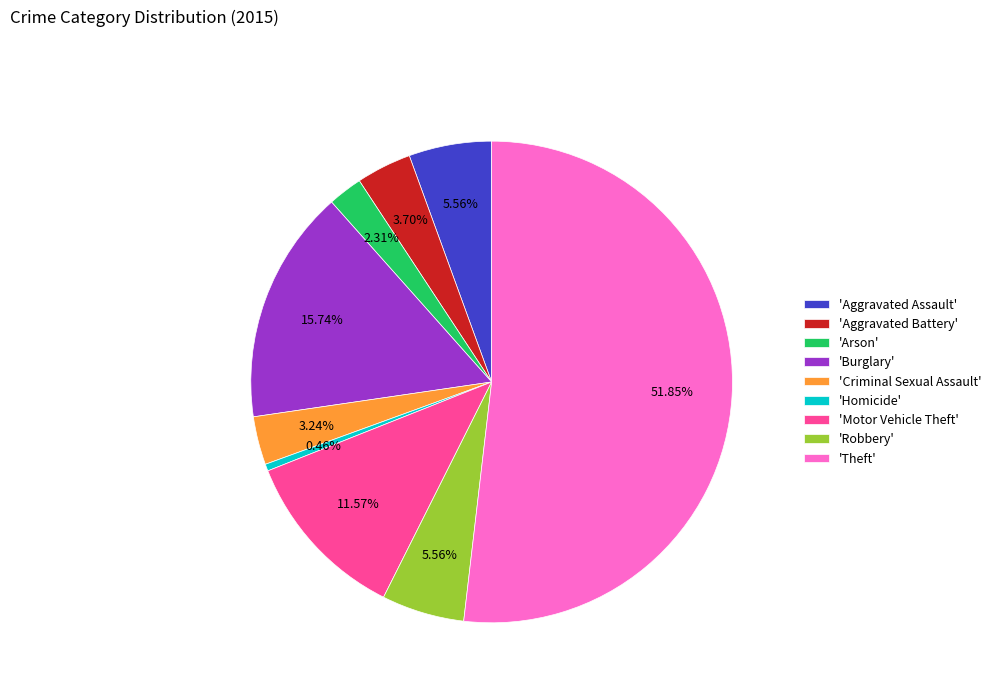

Is there any slice that represents more than half of the pie?

Yes